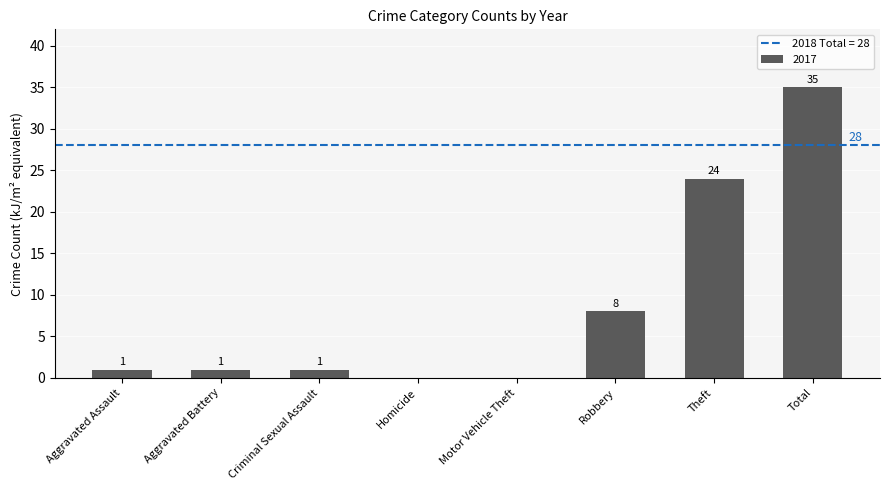

What is the change in value from Robbery to Theft?

+16